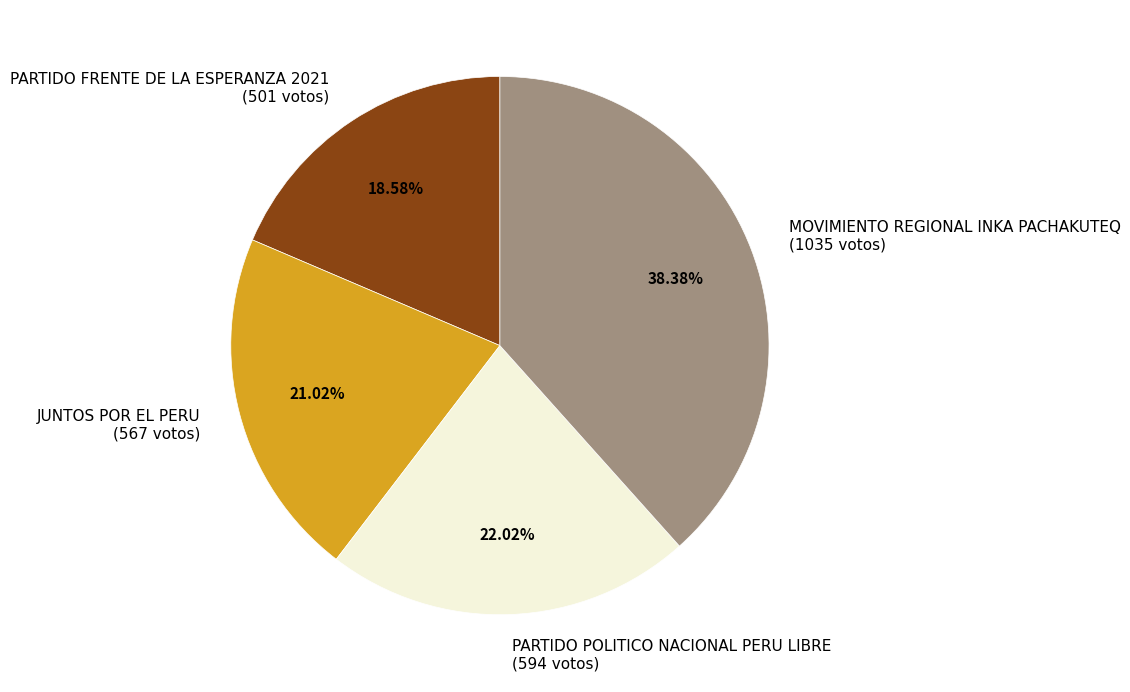

Approximately how many times larger is the value at MOVIMIENTO REGIONAL INKA PACHAKUTEQ (1035 votos) compared to PARTIDO POLITICO NACIONAL PERU LIBRE (594 votos)?

1.7